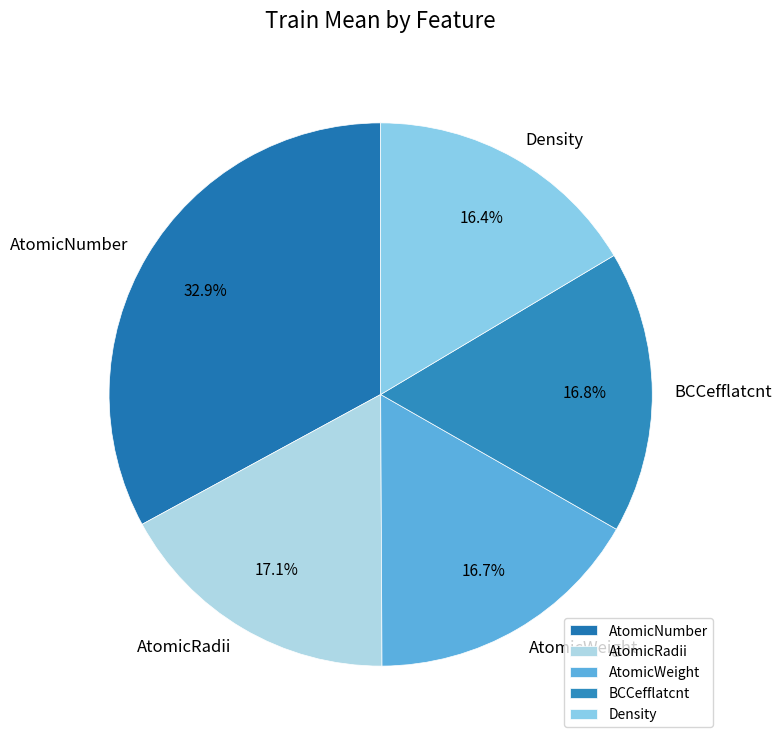

Do AtomicWeight and AtomicRadii together represent more than half of the pie?

No